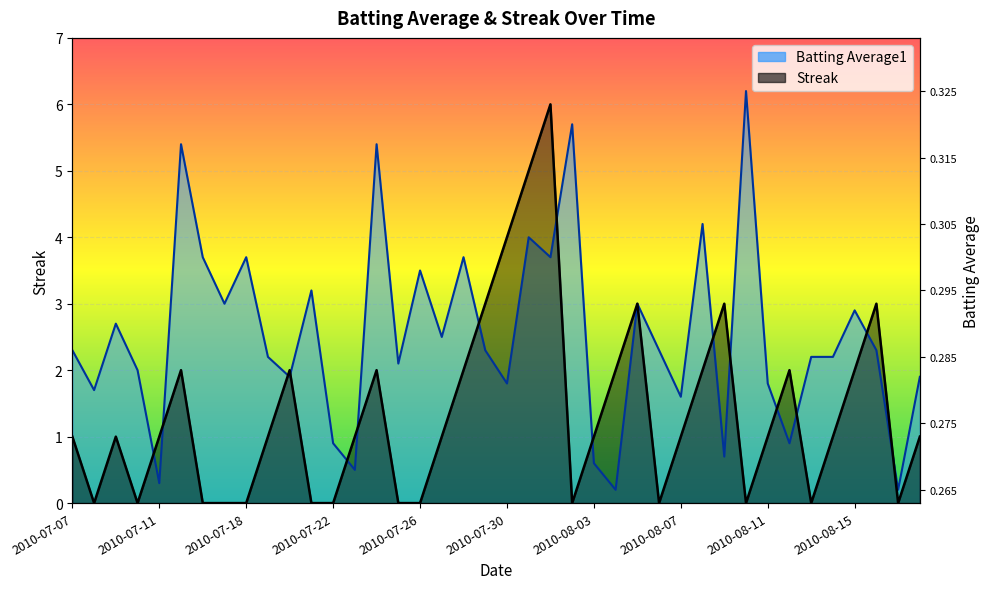

What are all the series names shown in the legend?

Batting Average1, Streak